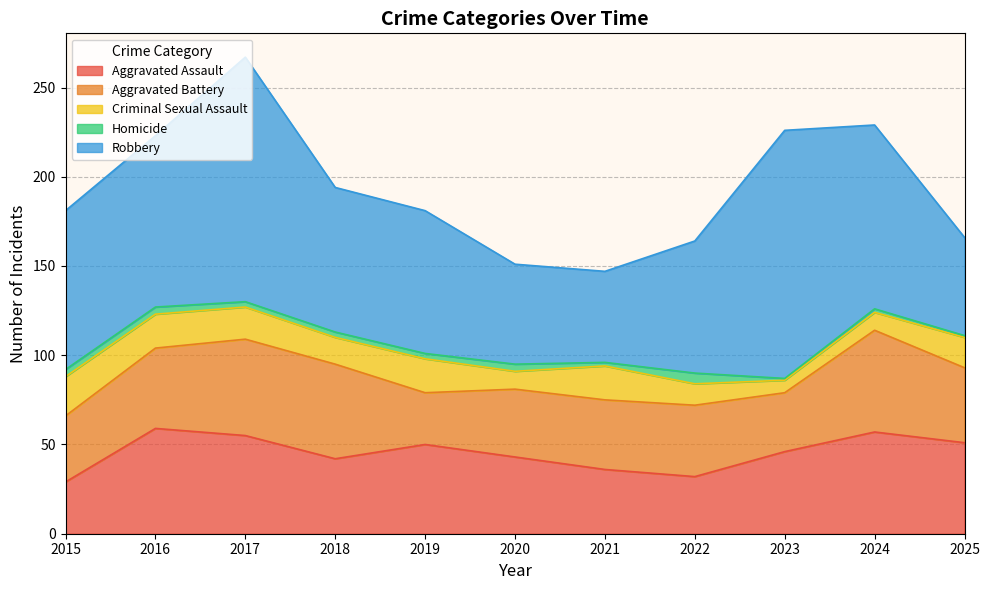

True or false: Homicide has a value of 1 at 2023.

True